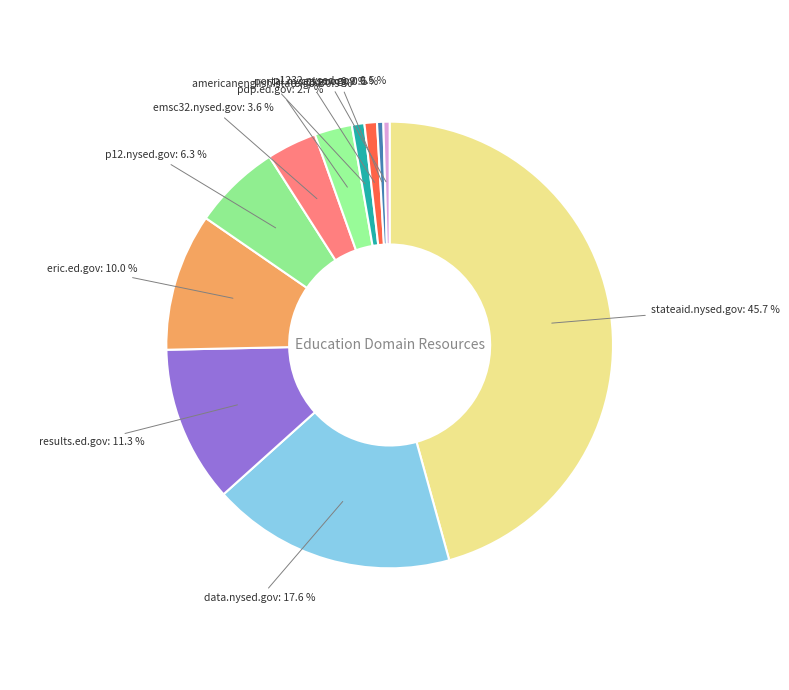

Rank the categories by value from lowest to highest.

ccsso.org, p1232.nysed.gov, americanenglish.state.gov, portal.nysed.gov, pdp.ed.gov, emsc32.nysed.gov, p12.nysed.gov, eric.ed.gov, results.ed.gov, data.nysed.gov, stateaid.nysed.gov